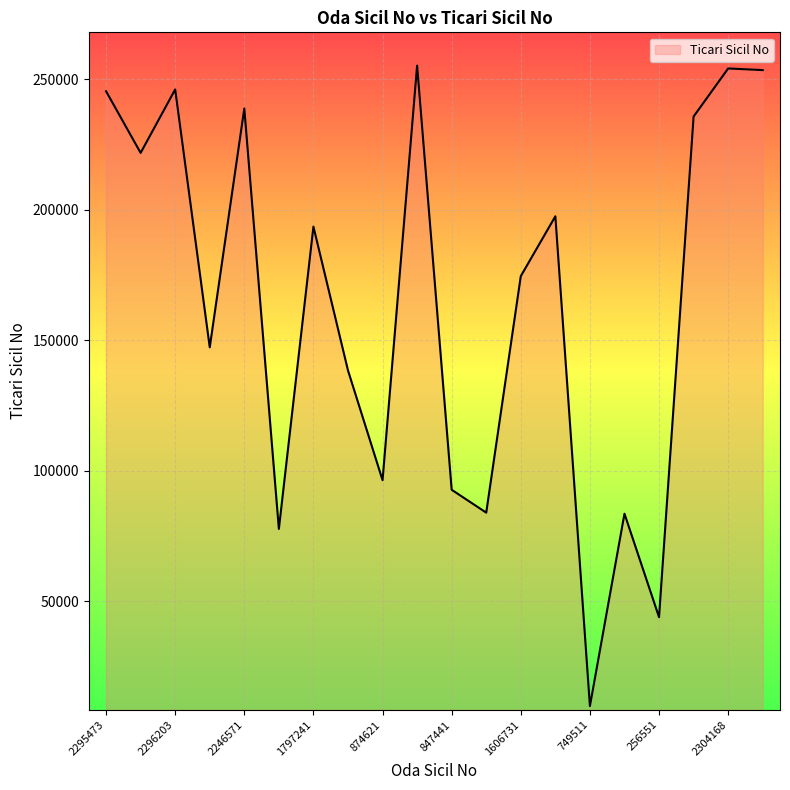

What is the difference between the maximum and minimum values?

245350